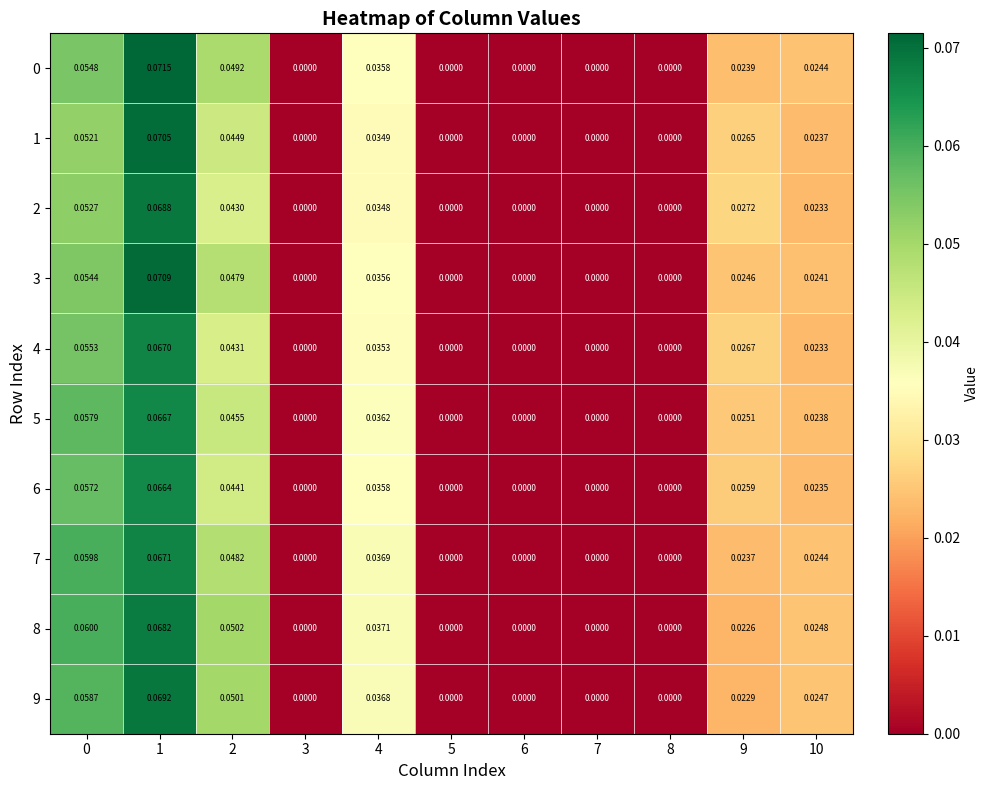

Which series has the largest total across all categories?

8